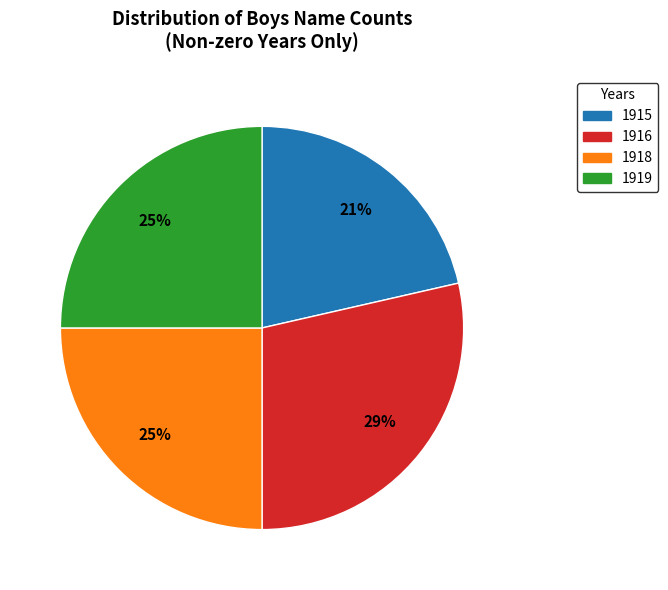

Does any single category account for the majority?

No